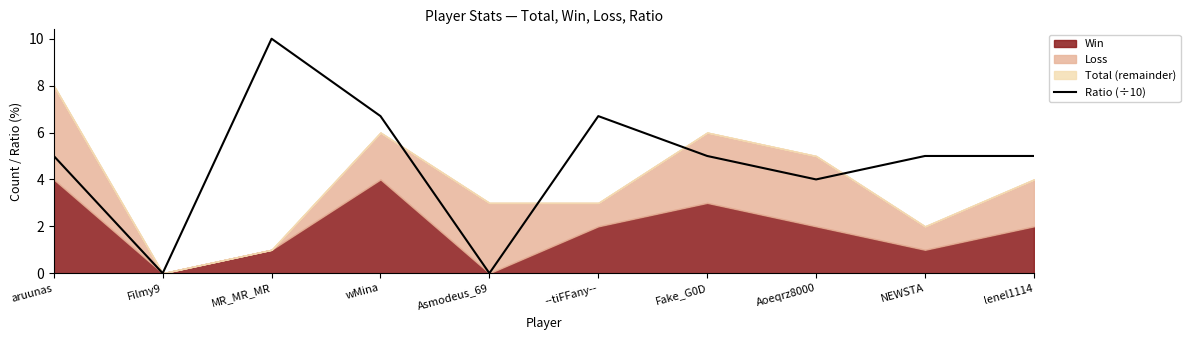

Rank the categories by value from highest to lowest.

MR_MR_MR, wMina, --tiFFany--, aruunas, Fake_G0D, NEWSTA, lenel1114, Aoeqrz8000, Filmy9, Asmodeus_69